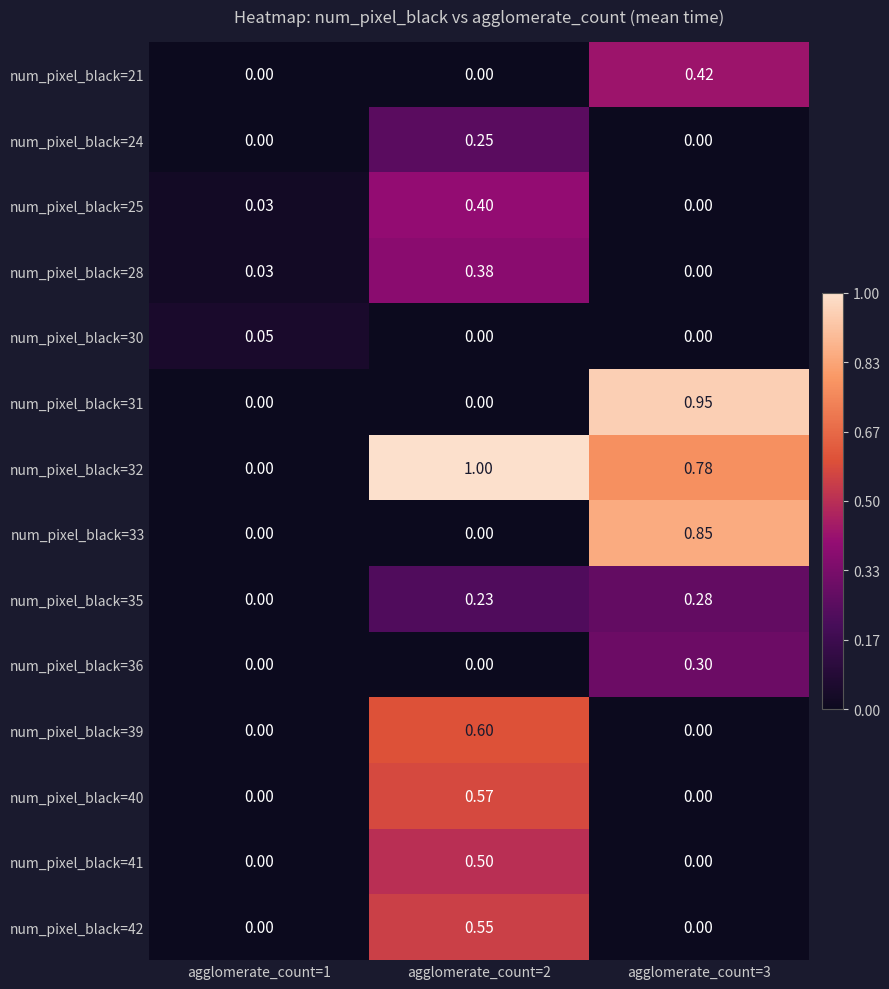

List the series in order of their peak value, highest first.

num_pixel_black=32, num_pixel_black=31, num_pixel_black=33, num_pixel_black=39, num_pixel_black=40, num_pixel_black=42, num_pixel_black=41, num_pixel_black=21, num_pixel_black=25, num_pixel_black=28, num_pixel_black=36, num_pixel_black=35, num_pixel_black=24, num_pixel_black=30